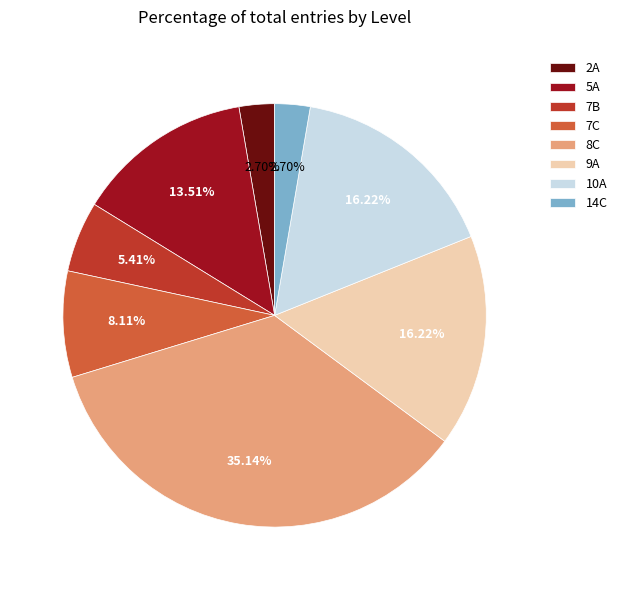

Do 7C and 14C together represent more than half of the pie?

No